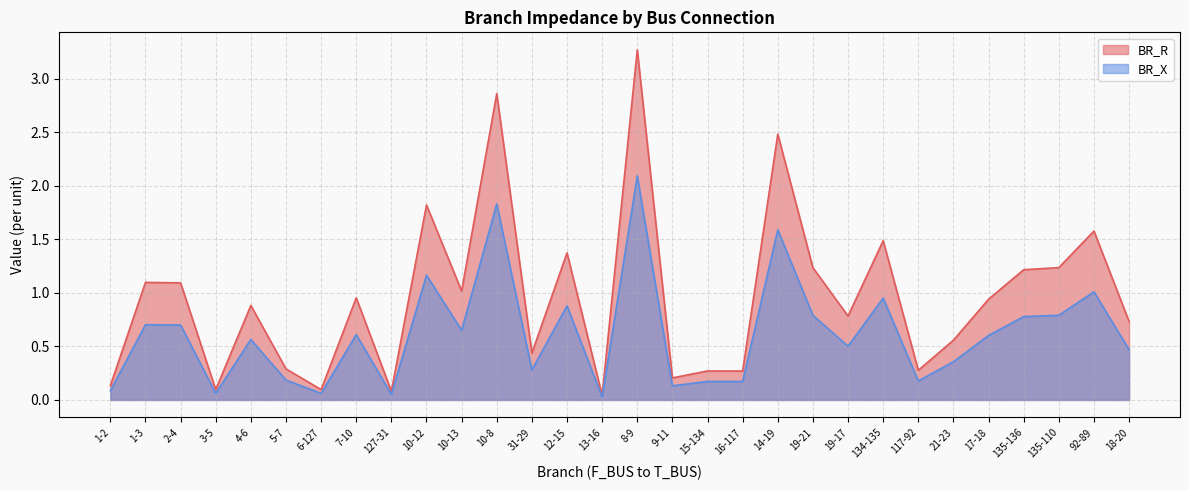

Rank the series by their maximum value, from highest to lowest.

BR_R, BR_X